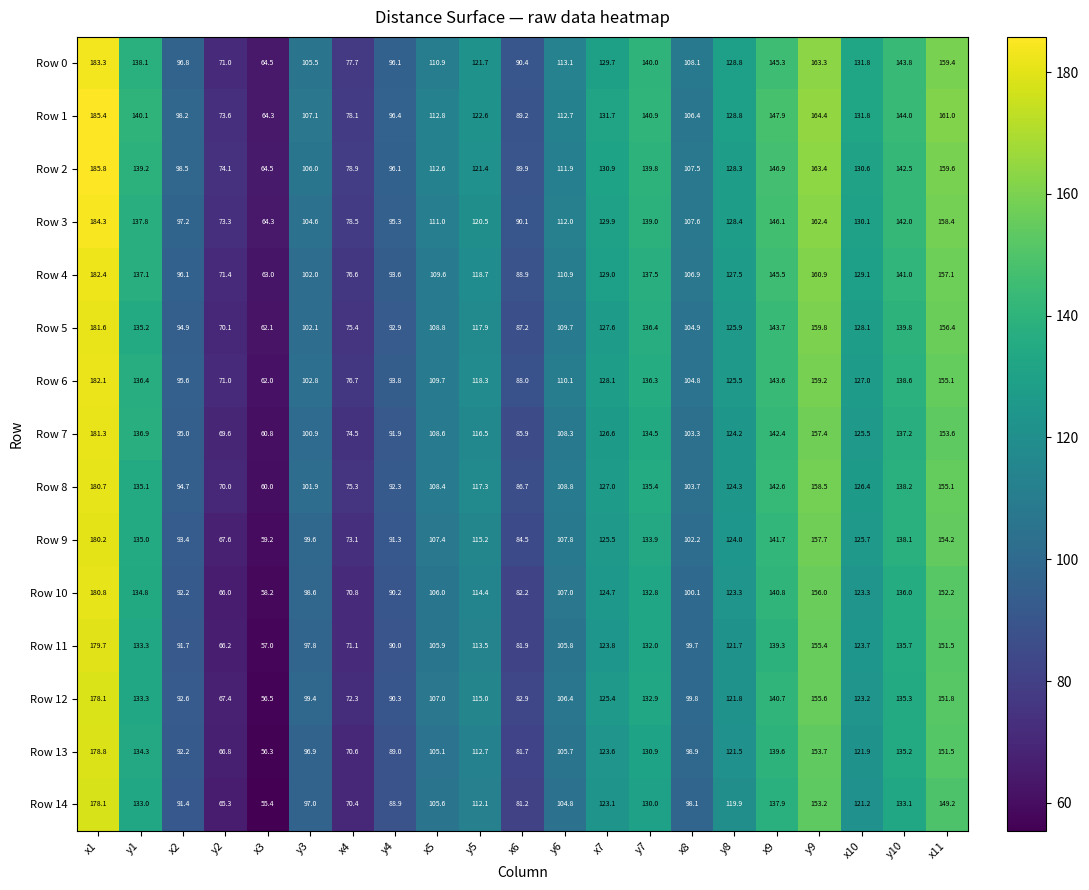

What is the difference between the maximum and second lowest values in the Row 1 series?

111.8